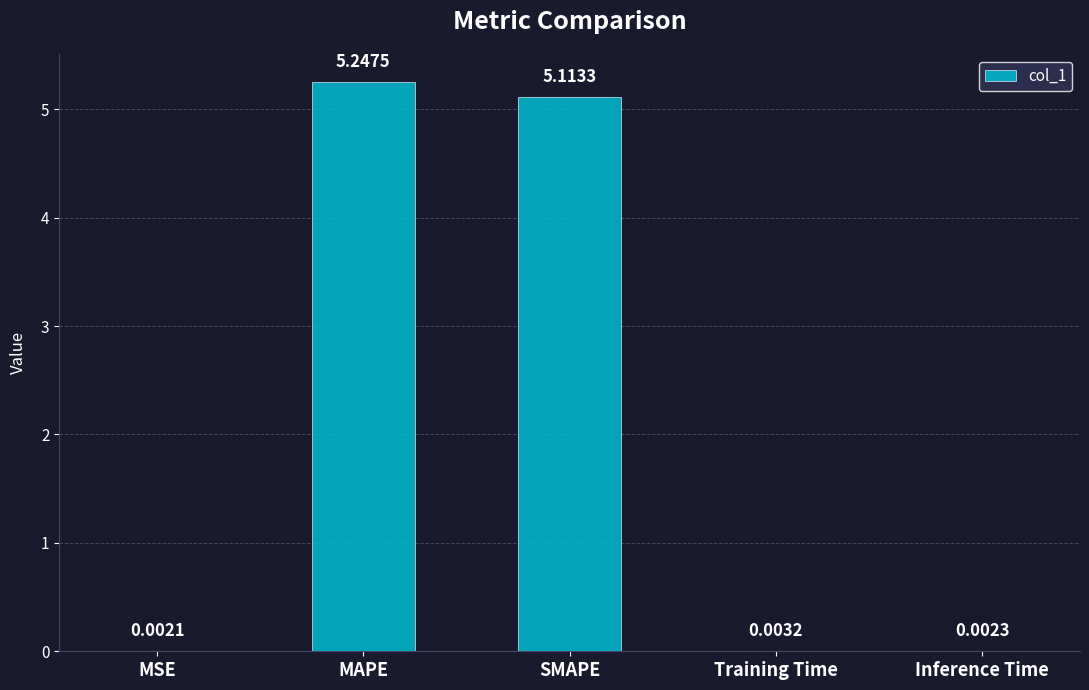

At which category does the chart reach its peak across all series?

MAPE